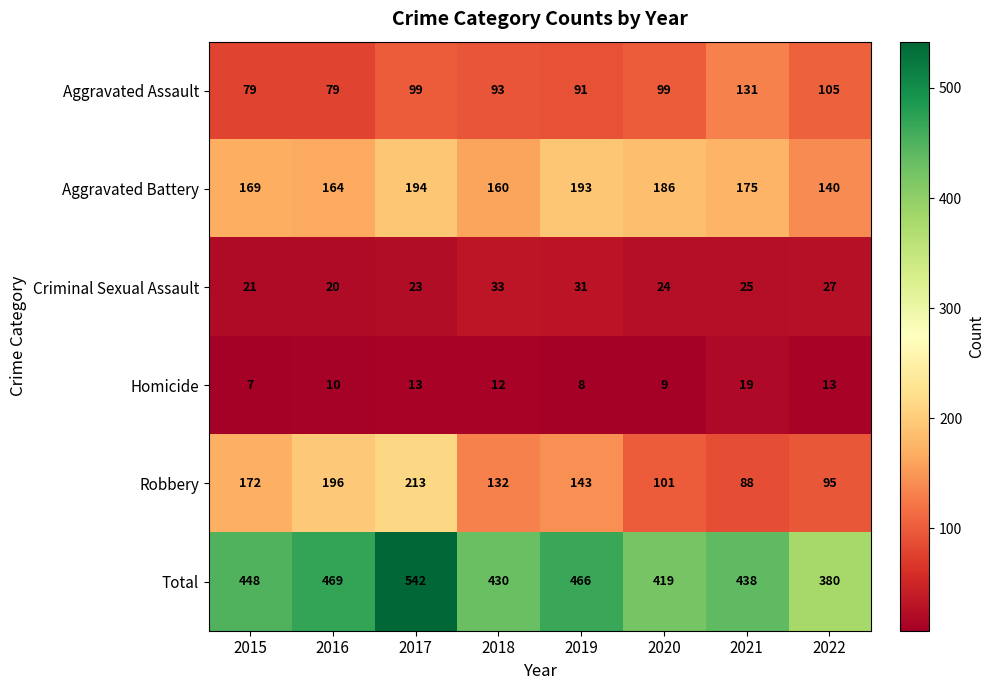

True or false: Aggravated Battery has a value of 193 at 2019.

True